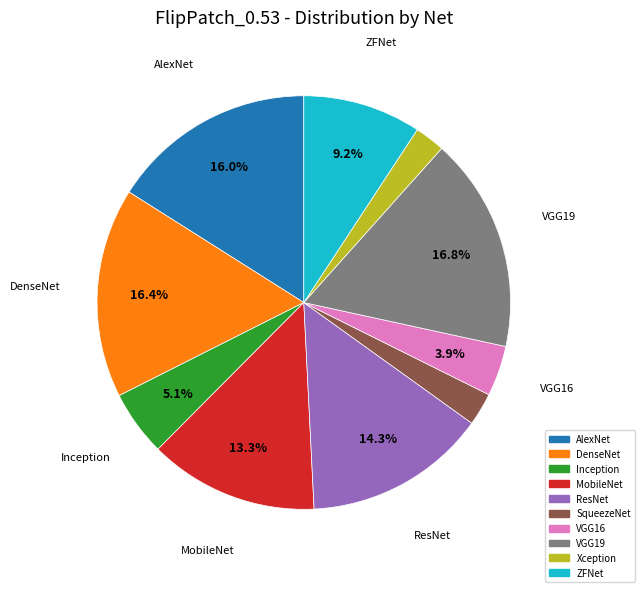

Which has a higher value, AlexNet or MobileNet?

AlexNet